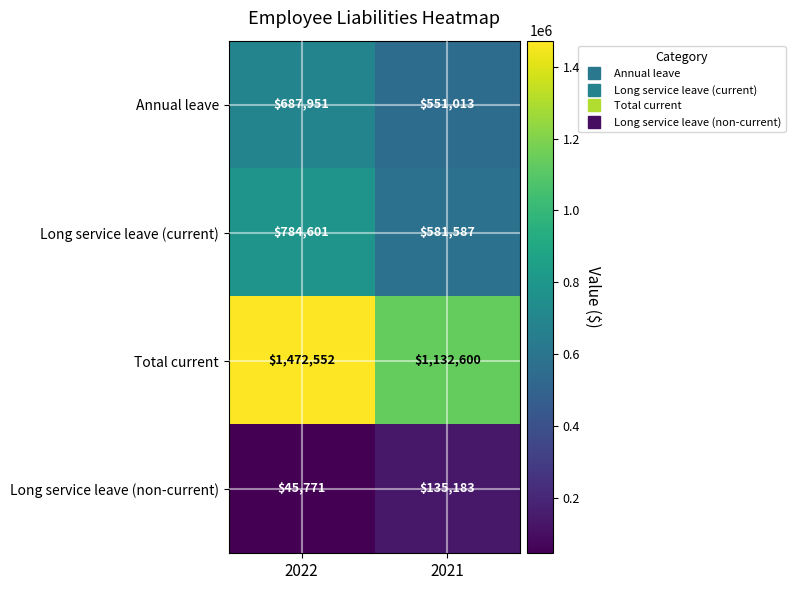

Reading left to right, extract all data points from this chart.

Annual leave: 2022=687951	2021=551013
Long service leave (current): 2022=784601	2021=581587
Total current: 2022=1472552	2021=1132600
Long service leave (non-current): 2022=45771	2021=135183